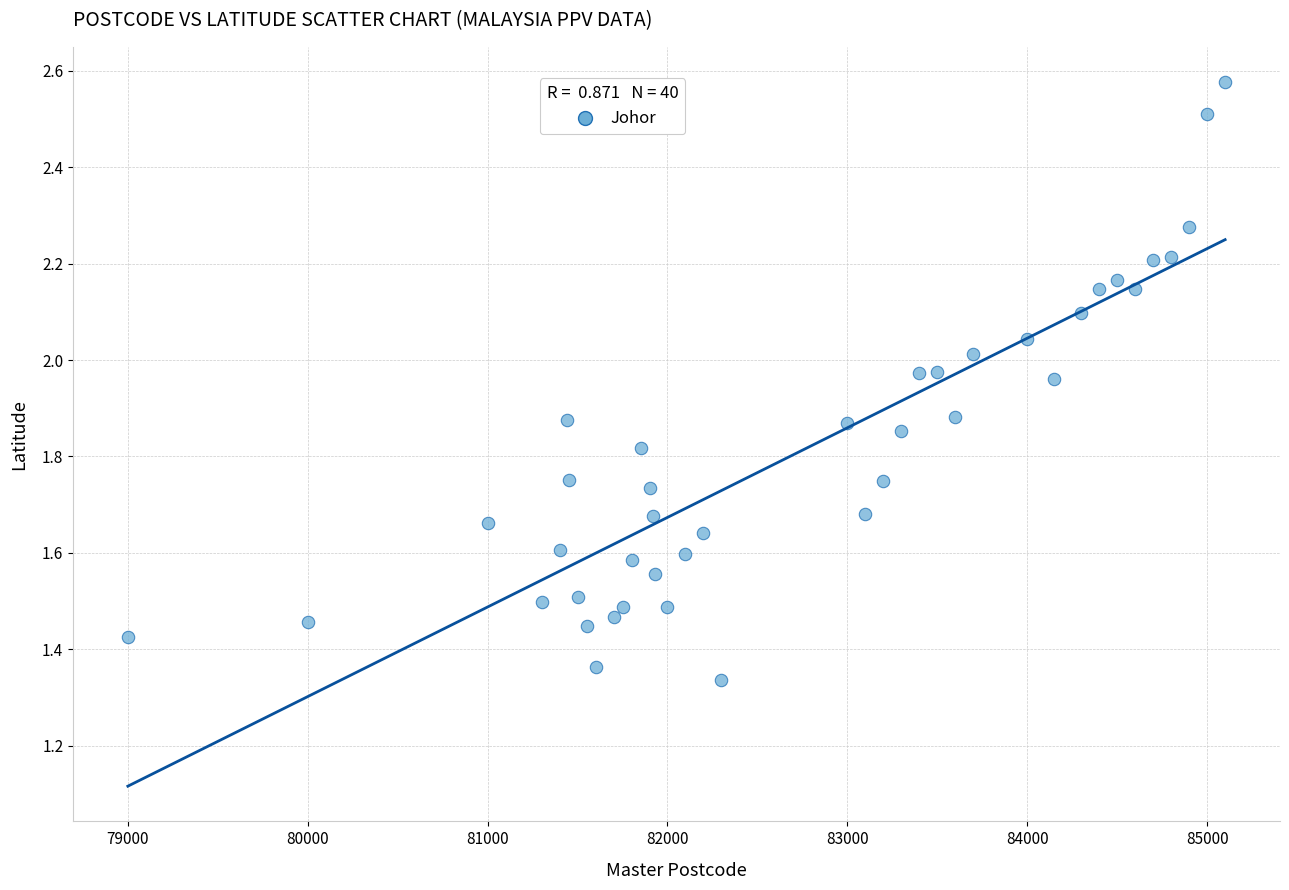

What is the range of X values (max minus min)?

6100.0